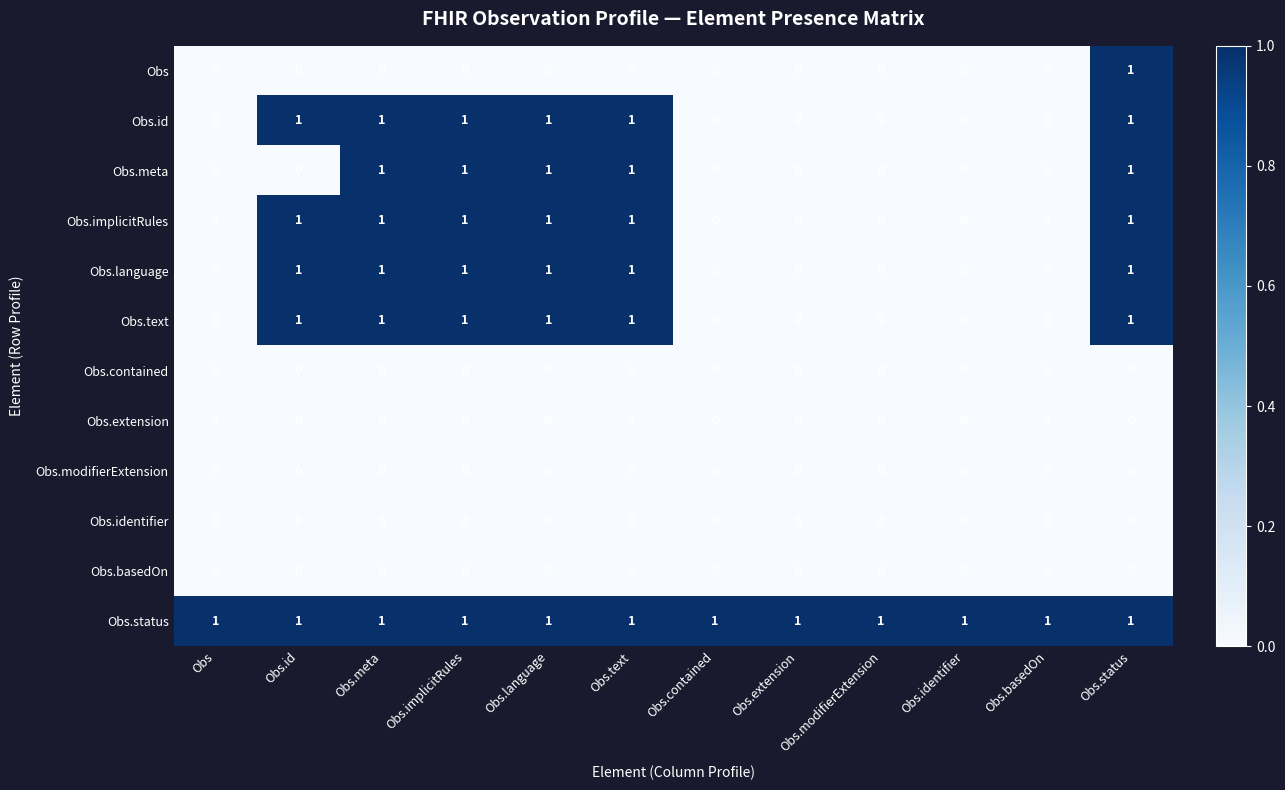

Which series has the largest total across all categories?

Obs.status